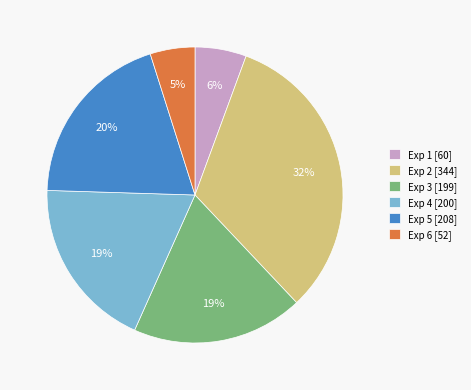

To the nearest percent, what is the average slice percentage?

17%